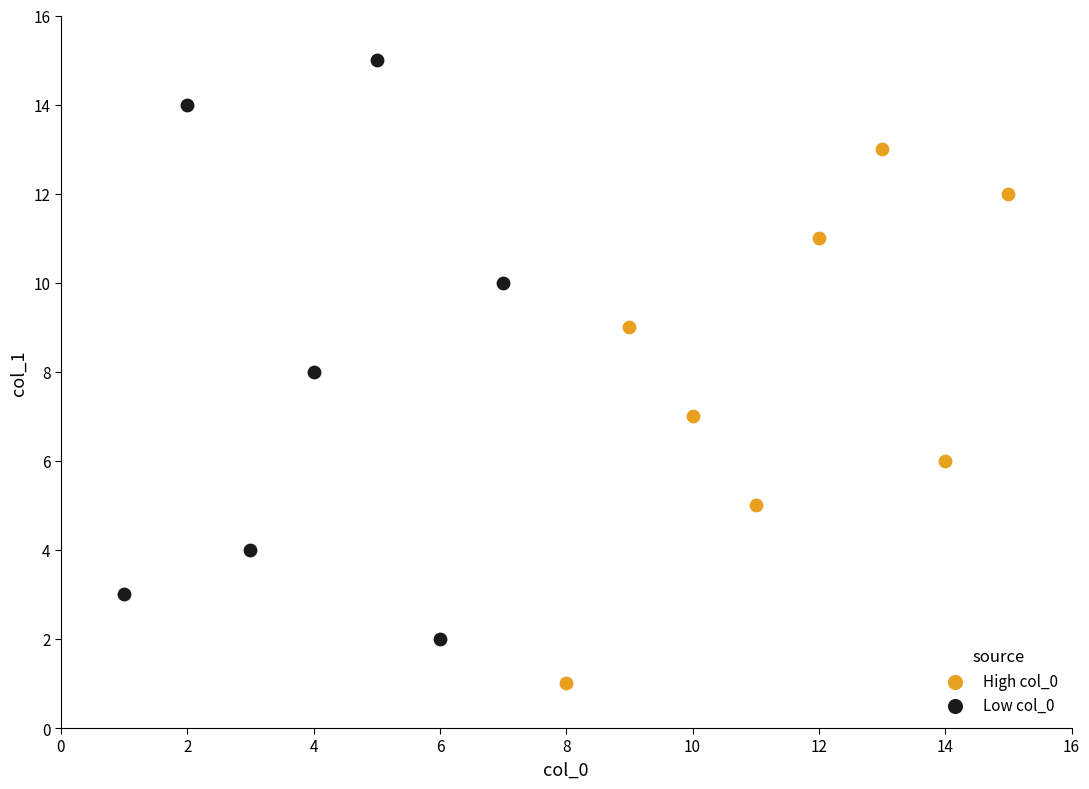

Which series reaches the minimum Y coordinate?

High col_0